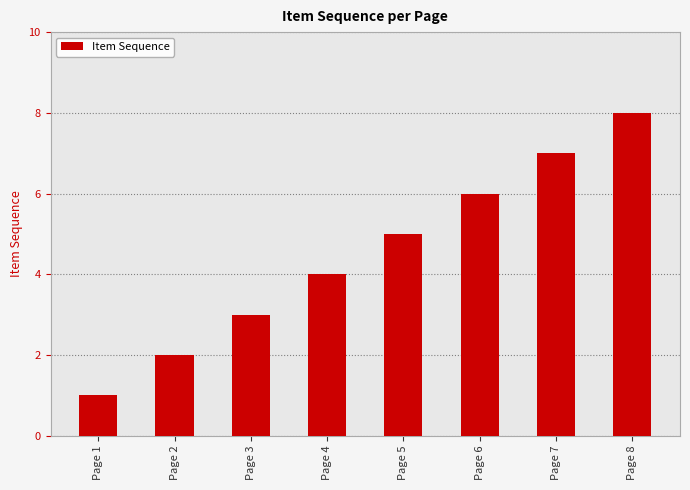

What is the ratio of the value at Page 6 to the value at Page 5?

1.2